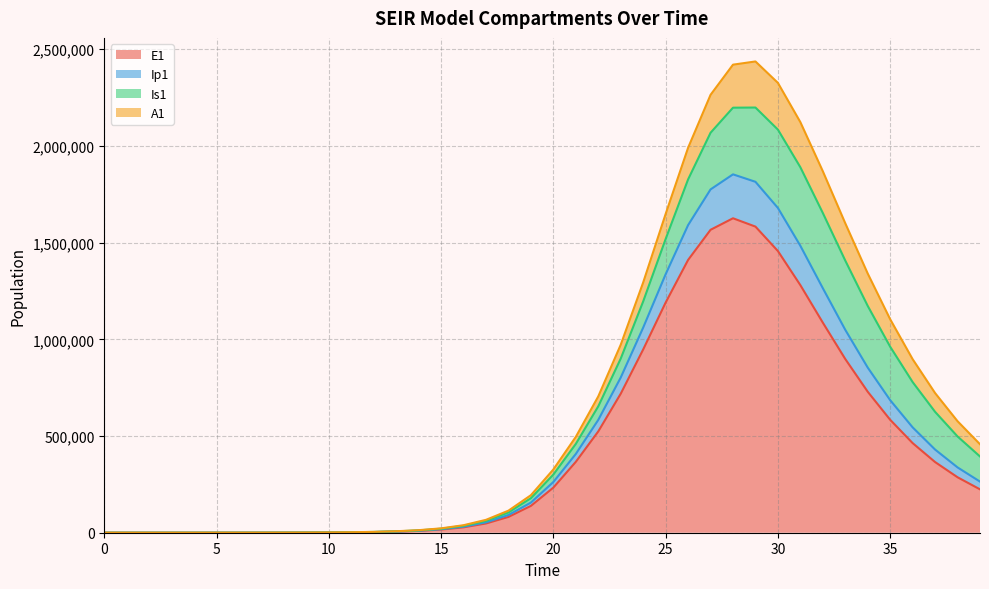

What is the highest value of the E1 series?

1626142.0